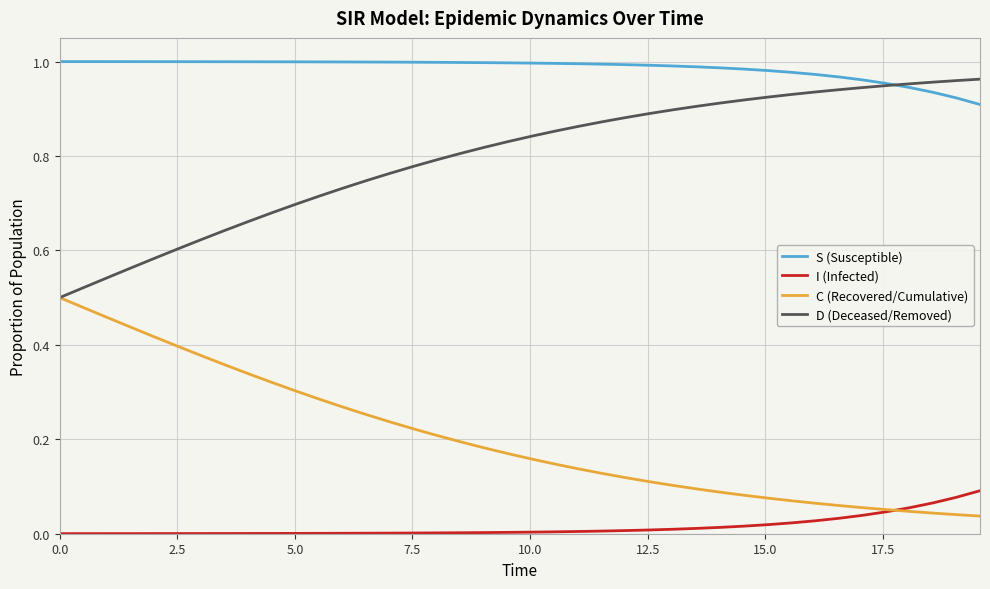

True or false: S (Susceptible) and I (Infected) intersect in this chart.

False